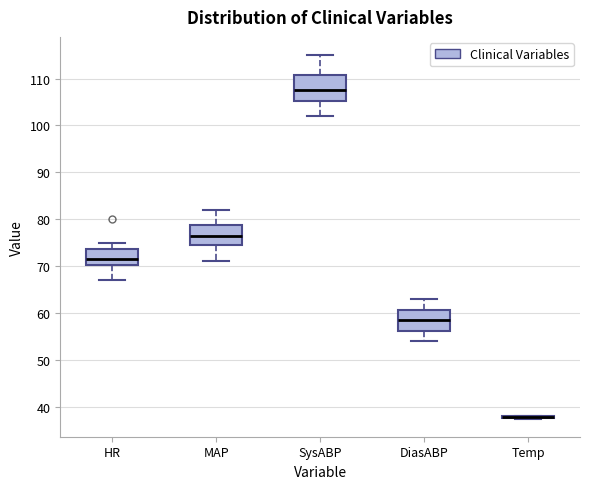

Reading left to right, read every box against the y-axis: the position of its median line, the range the box covers, and the ends of its whiskers. The values are not printed on the chart, so give them approximately, as read against the axis.

HR: median 72, box 70 to 74, whiskers 67 to 75
MAP: median 77, box 75 to 79, whiskers 71 to 82
SysABP: median 108, box 105 to 111, whiskers 102 to 115
DiasABP: median 59, box 56 to 61, whiskers 54 to 63
Temp: box collapsed to a line at 38, whiskers 38 to 38